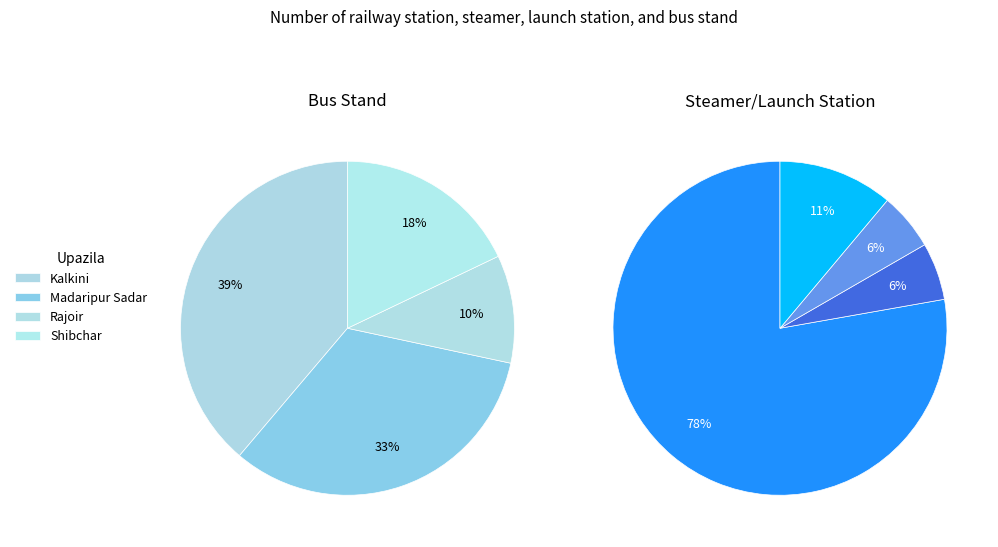

Between Kalkini and Madaripur Sadar, which is larger?

Kalkini